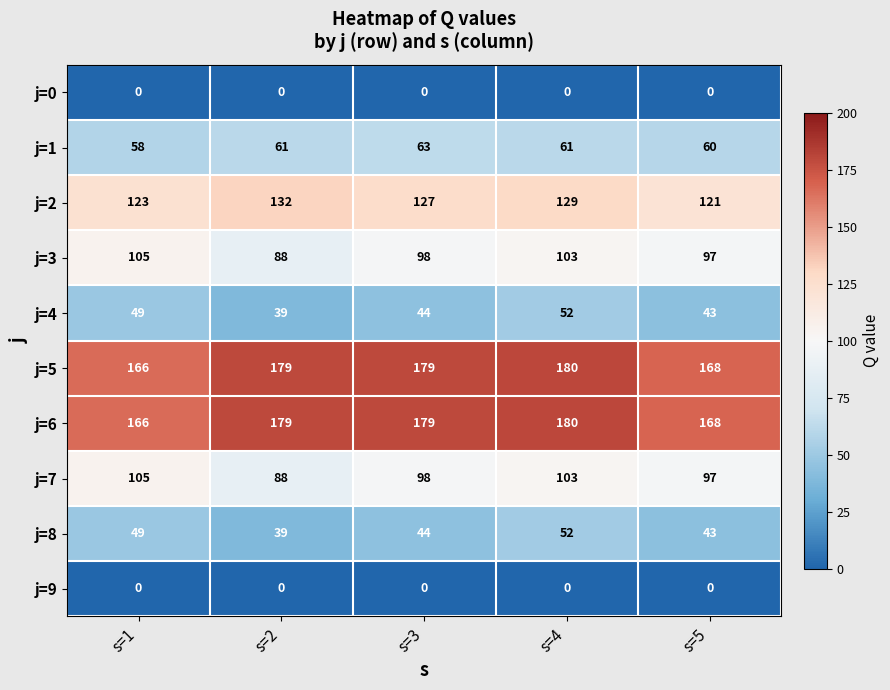

At how many categories does at least one series exceed 18?

5